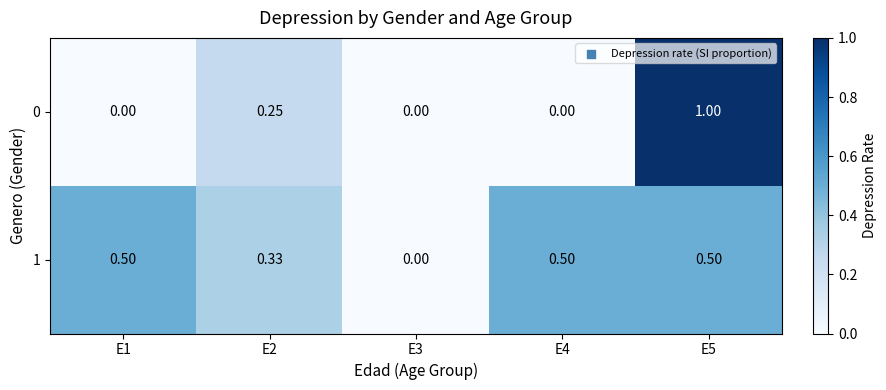

Is the value of 0 at E5 greater than the value of 1 at E2?

Yes